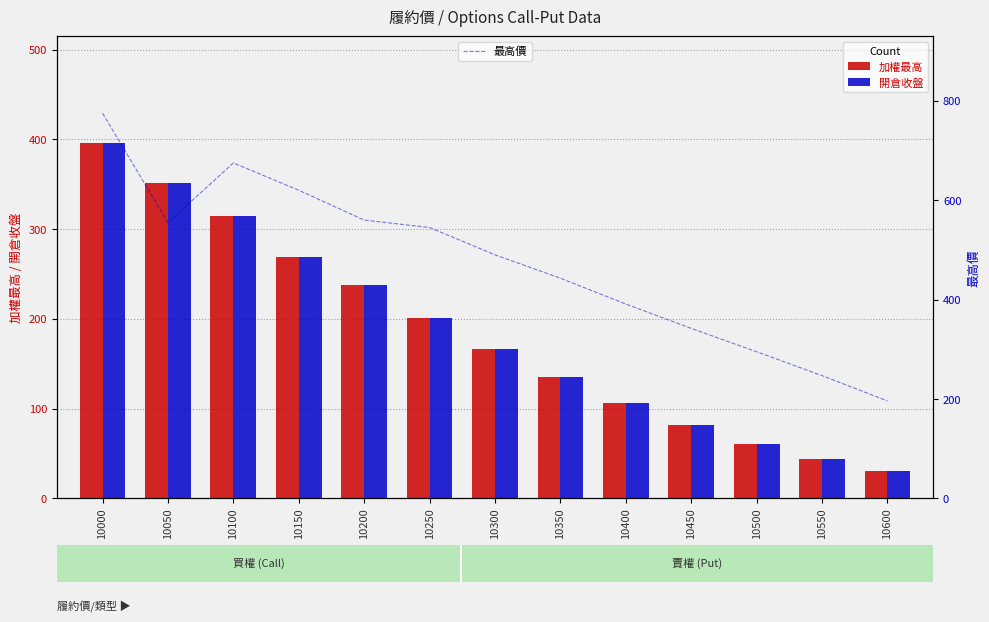

Reading right to left, transcribe all the data shown in this chart.

加權最高: 10600=30.0	10550=43.5	10500=60.0	10450=82.0	10400=106.0	10350=135.0	10300=166.0	10250=201.0	10200=238.0	10150=269.0	10100=315.0	10050=351.0	10000=396.0
開倉收盤: 10600=30.0	10550=43.5	10500=60.0	10450=82.0	10400=106.0	10350=135.0	10300=166.0	10250=201.0	10200=238.0	10150=269.0	10100=315.0	10050=351.0	10000=396.0
最高價: 10600=196.0	10550=247.0	10500=295.0	10450=342.0	10400=391.0	10350=443.0	10300=490.0	10250=545.0	10200=560.0	10150=620.0	10100=675.0	10050=555.0	10000=775.0